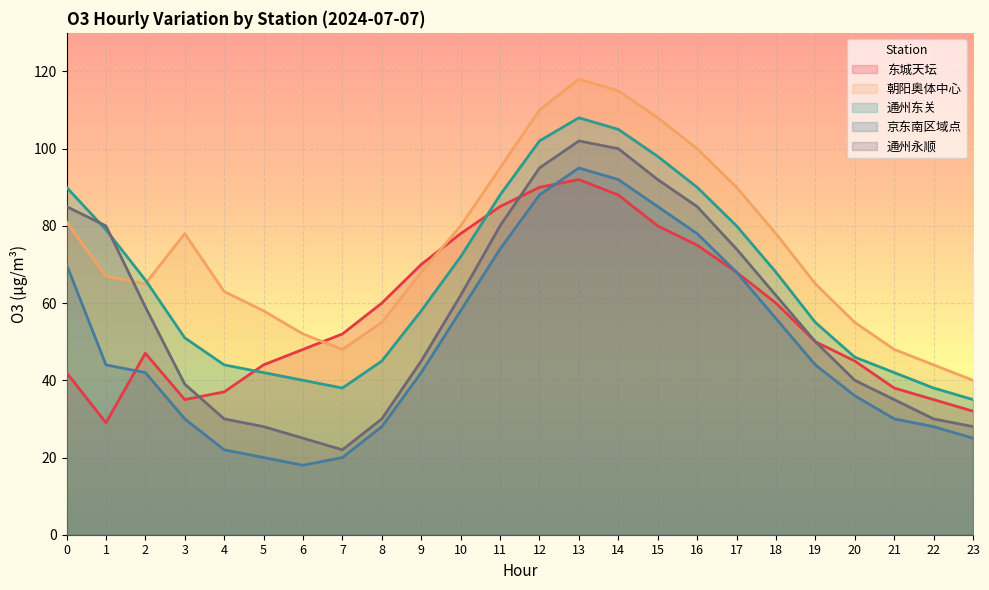

What are all the series names shown in the legend?

东城天坛, 朝阳奥体中心, 通州东关, 京东南区域点, 通州永顺